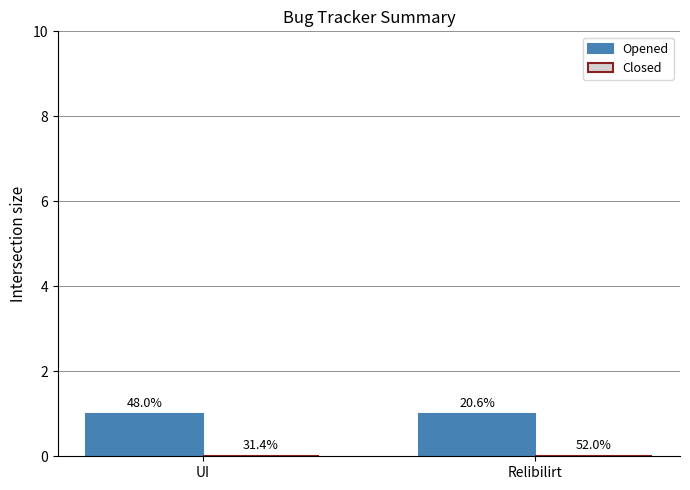

Which category has the lowest value in the Opened series?

UI